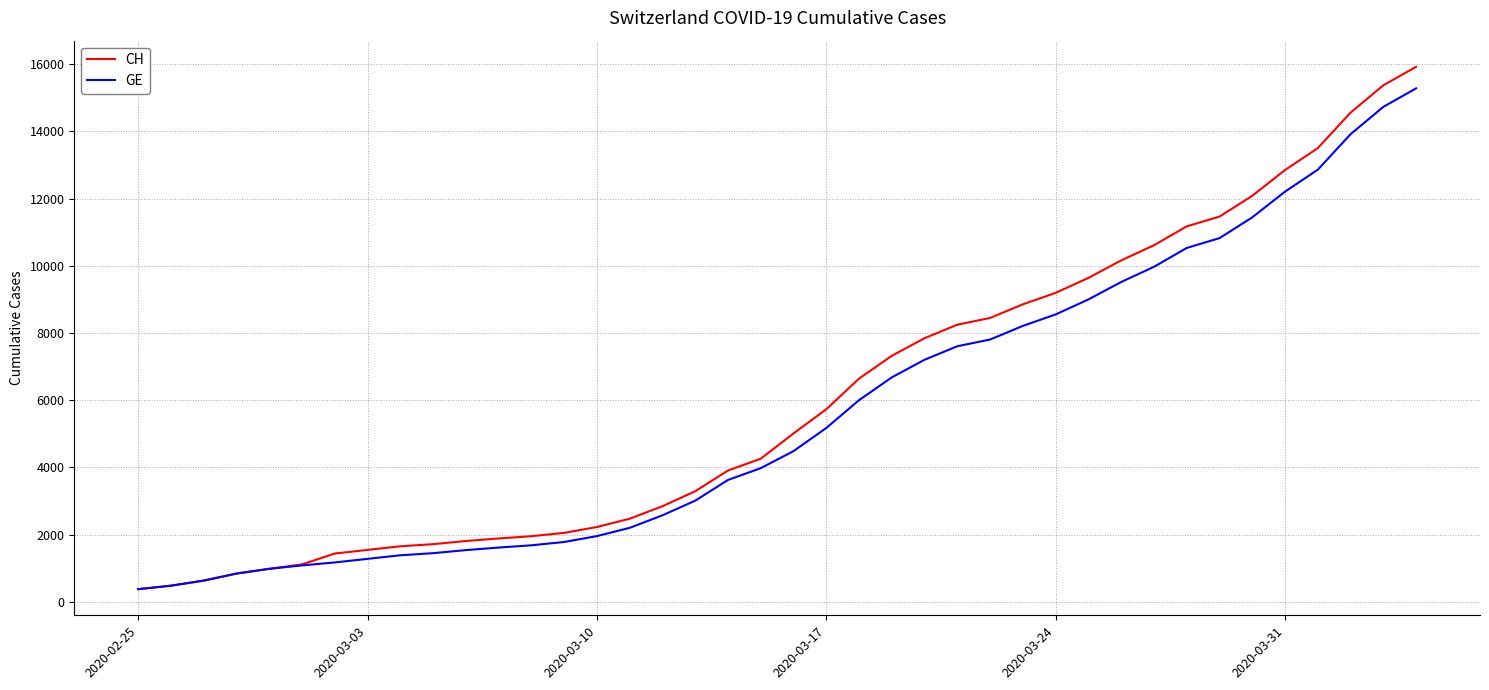

Which series has the widest spread of values?

CH